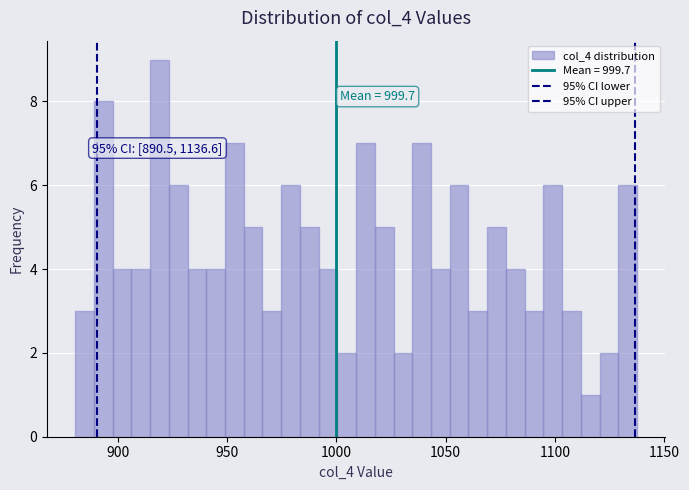

Around what value on the x-axis is the tallest bar? Give the approximate position of its centre, as read against the axis.

920